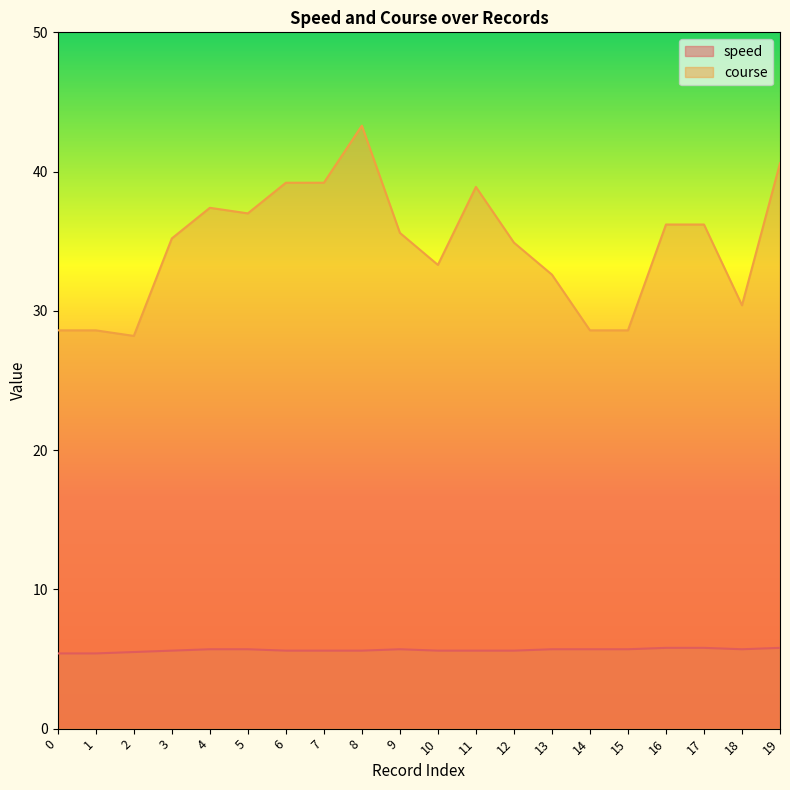

Where is course nearest to the value 35?

12